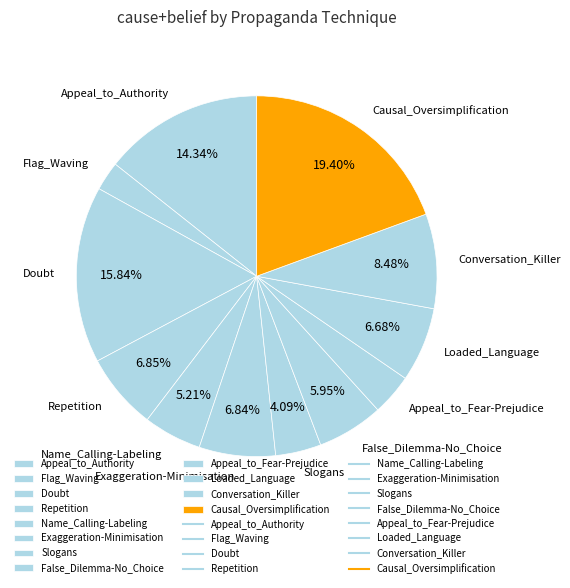

To the nearest percent, what is the combined percentage of Causal_Oversimplification and Slogans?

23%